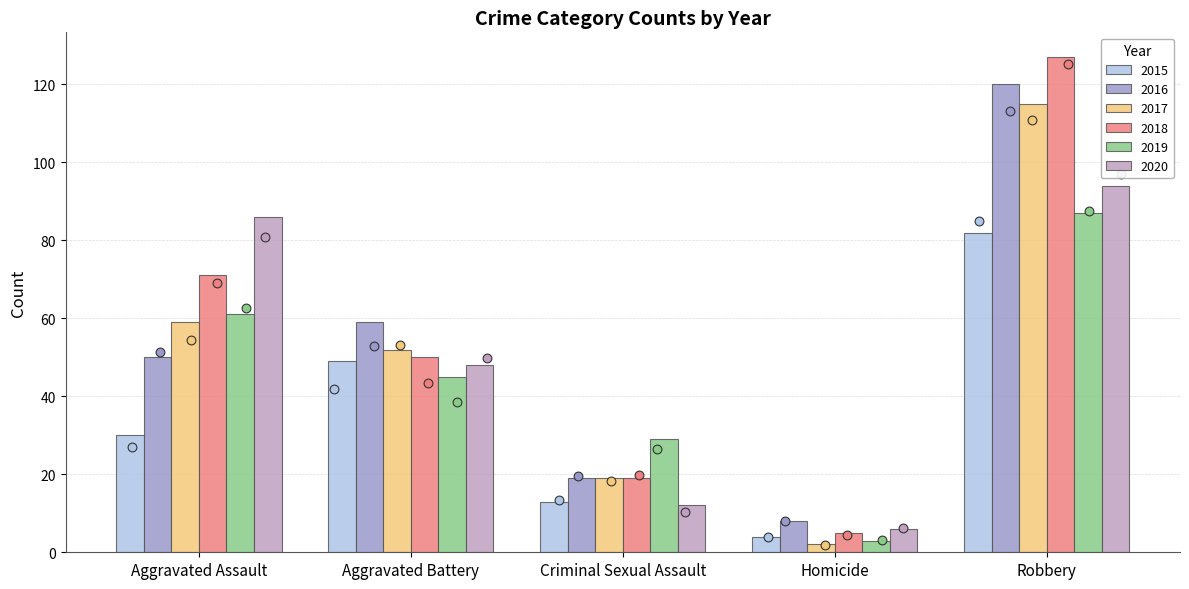

Which series has the widest spread of Y values?

2018